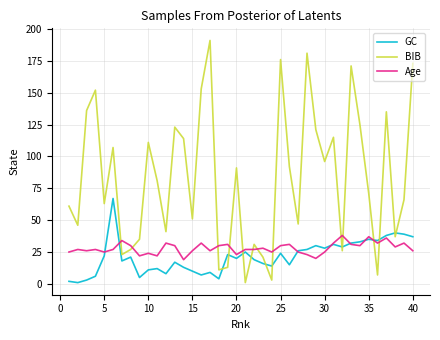

What is the highest value of the Age series?

38